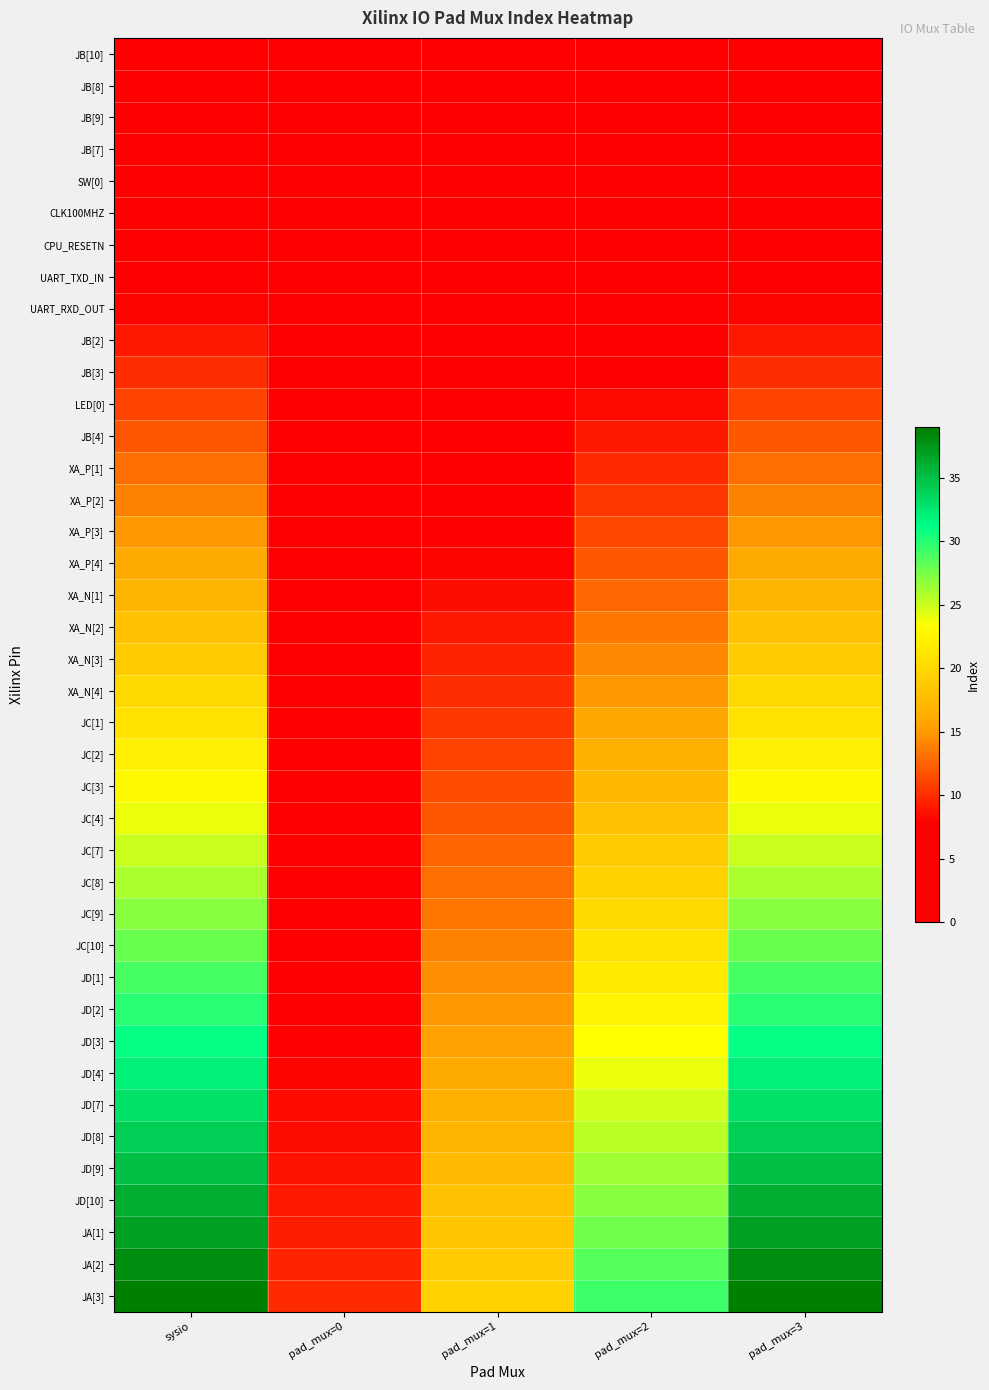

How many categories are shown in the chart?

5